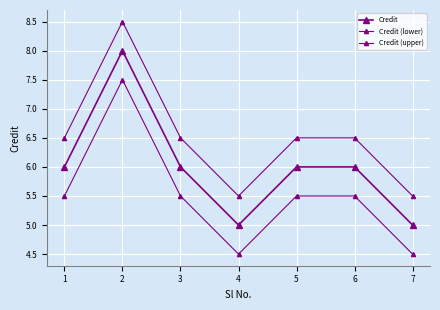

Count the Credit (lower) values in the range 4 to 5.

2